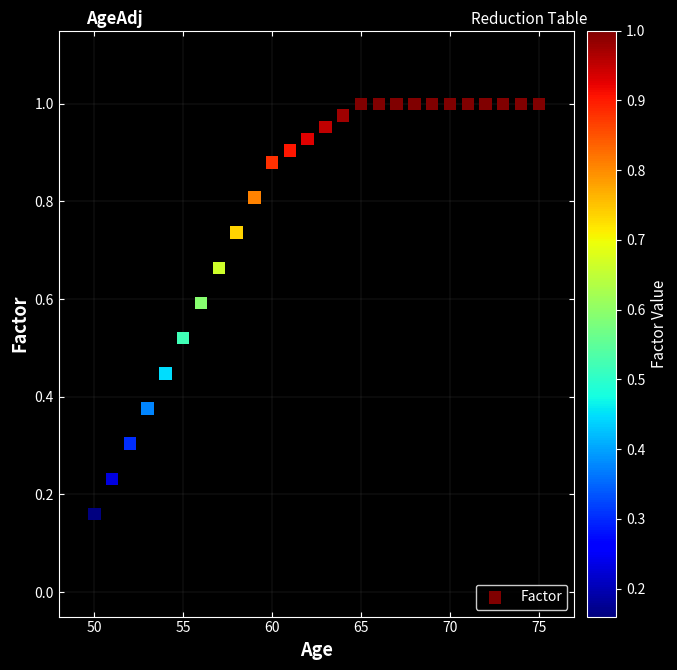

What is the range of X values (max minus min)?

25.0